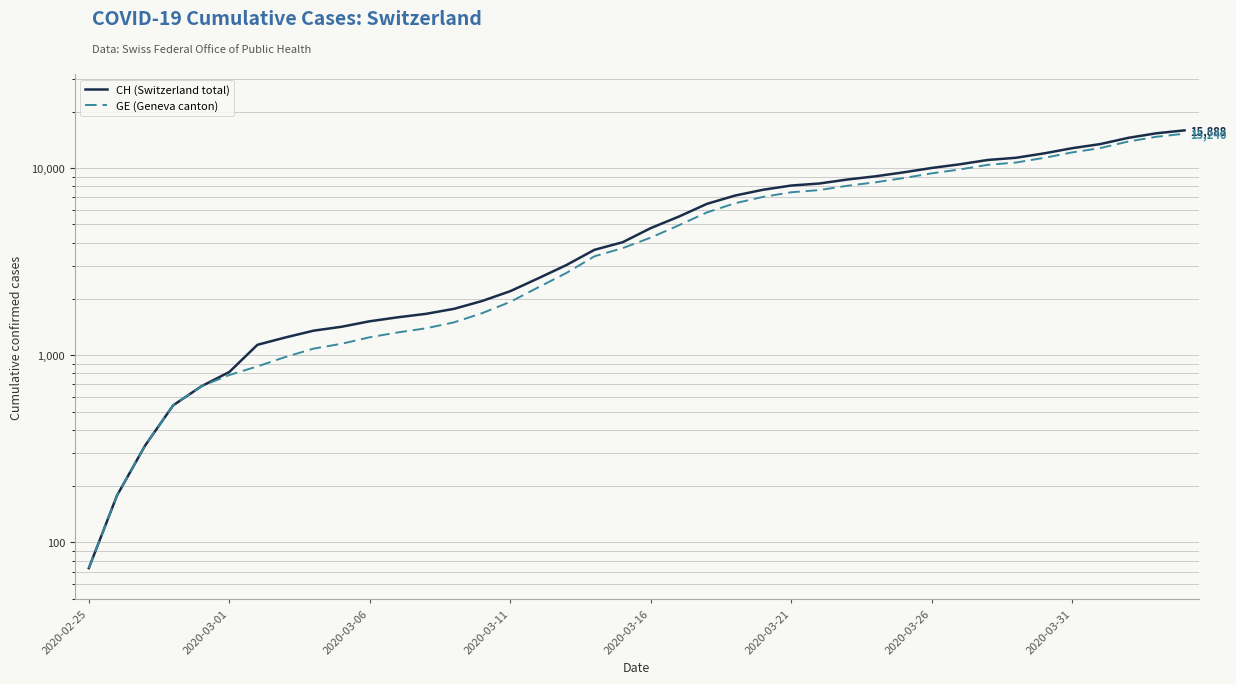

What position from the right is 19?

21